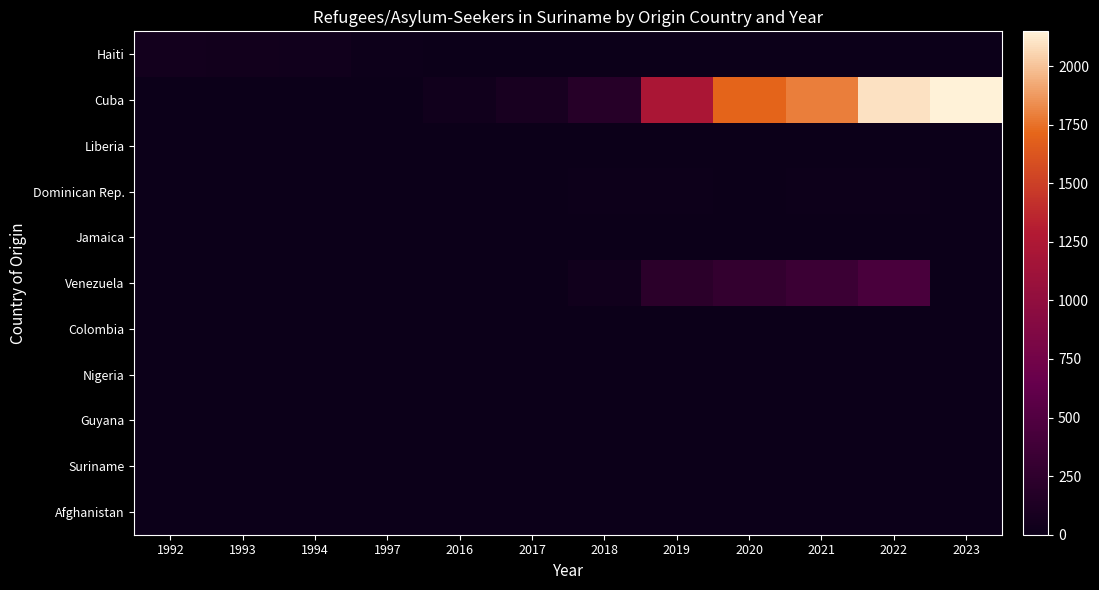

List the series in order of their peak value, lowest first.

Liberia, Jamaica, Nigeria, Guyana, Suriname, Afghanistan, Colombia, Dominican Rep., Haiti, Venezuela, Cuba